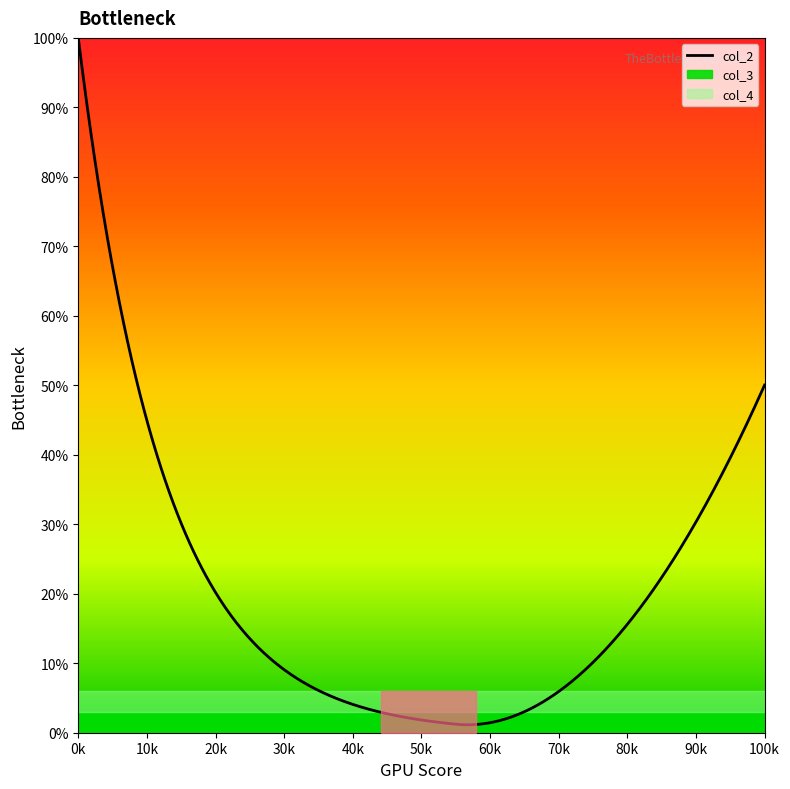

True or false: col_2 and col_3 cross at least once.

False